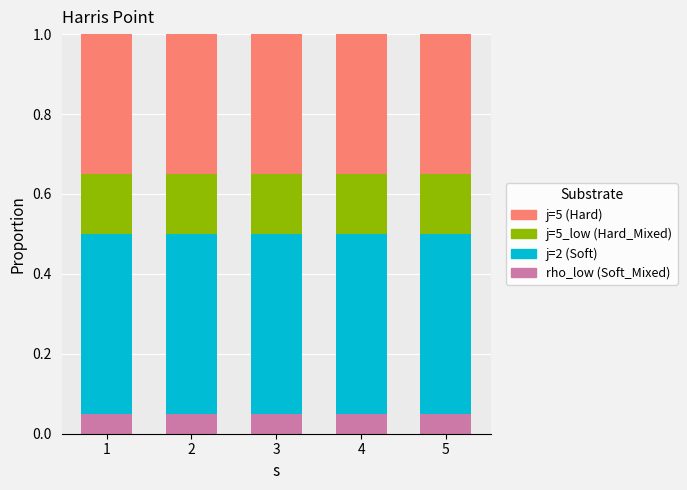

What is the total value across all series at 3?

1.0